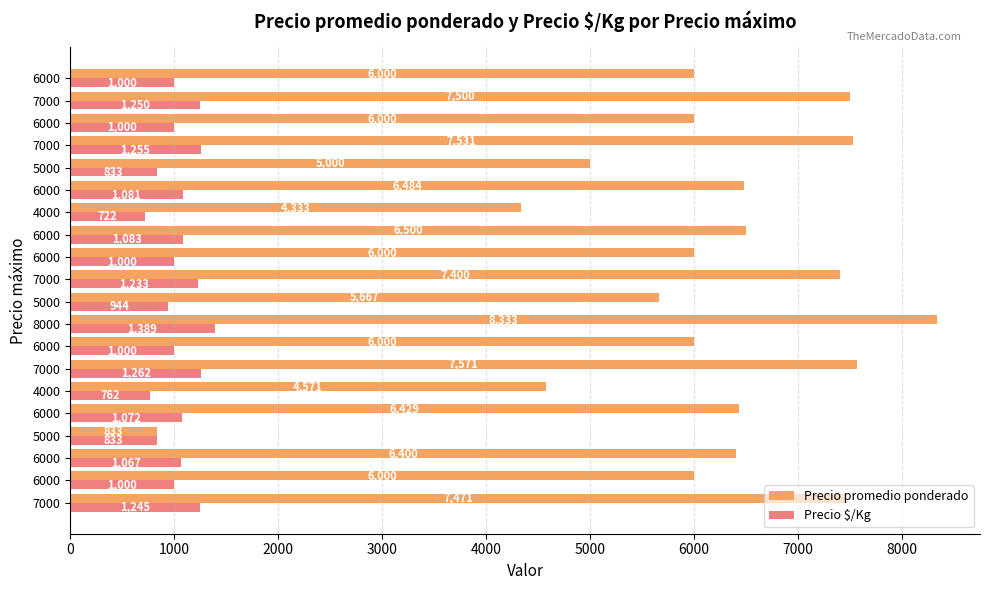

What are all the series names shown in the legend?

Precio promedio ponderado, Precio $/Kg